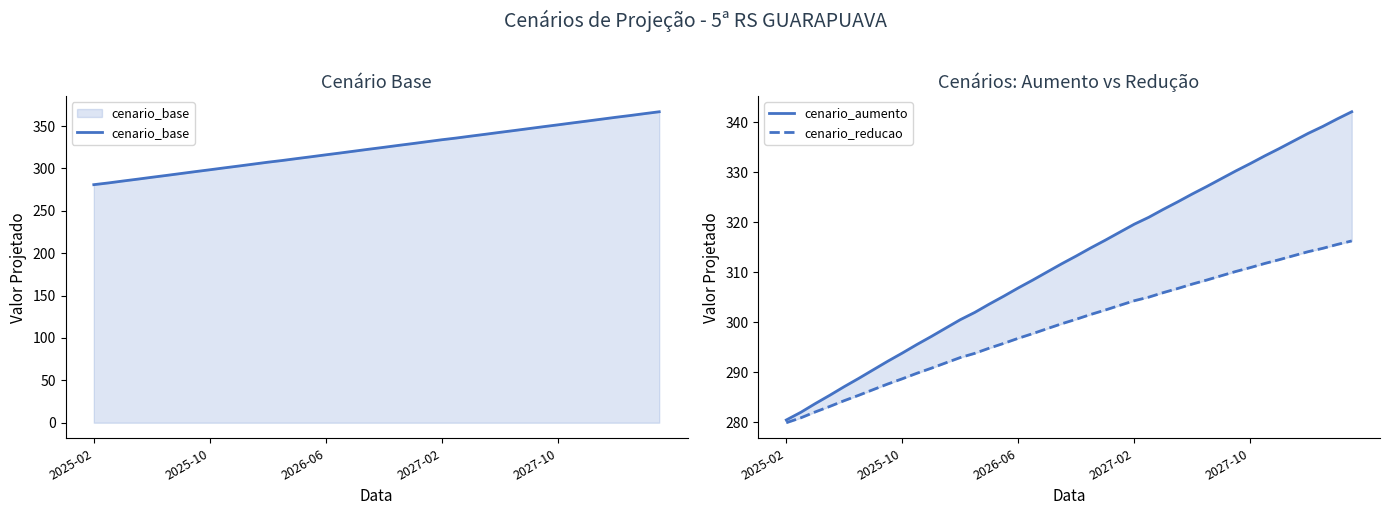

Rank the categories by cenario_aumento value from highest to lowest.

39, 38, 37, 36, 35, 34, 33, 32, 31, 30, 29, 28, 27, 26, 25, 24, 23, 22, 21, 20, 19, 18, 17, 16, 15, 14, 13, 12, 11, 10, 9, 8, 7, 6, 5, 2027-10, 2027-02, 2026-06, 2025-10, 2025-02